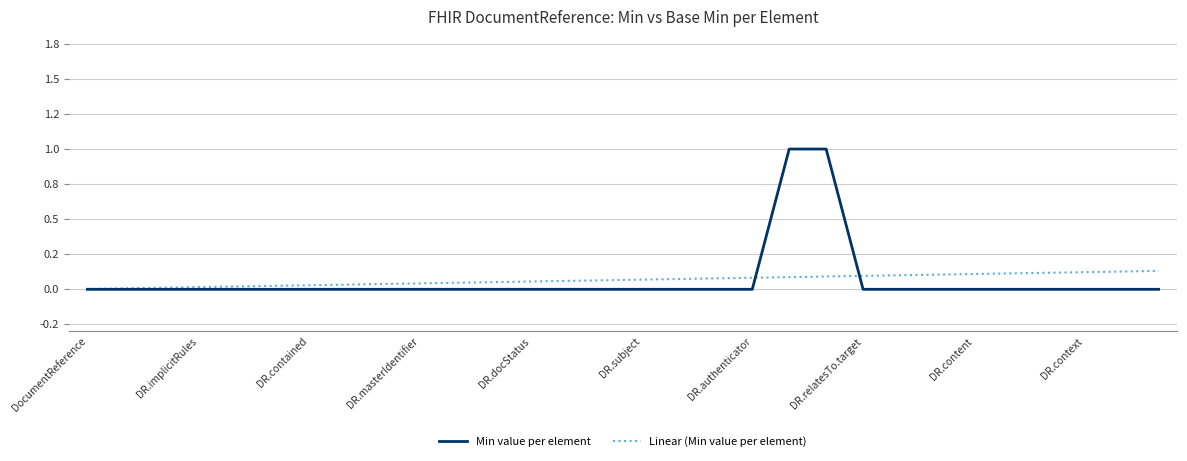

Rank the series by their maximum value, from highest to lowest.

Min value per element, Linear (Min value per element)